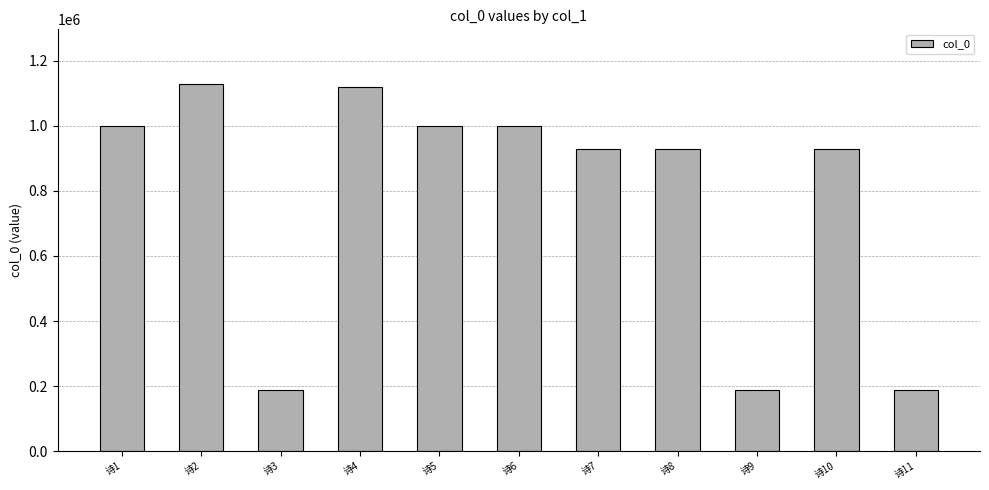

What is the sum of the values at 诗6 and 诗2?

2125677